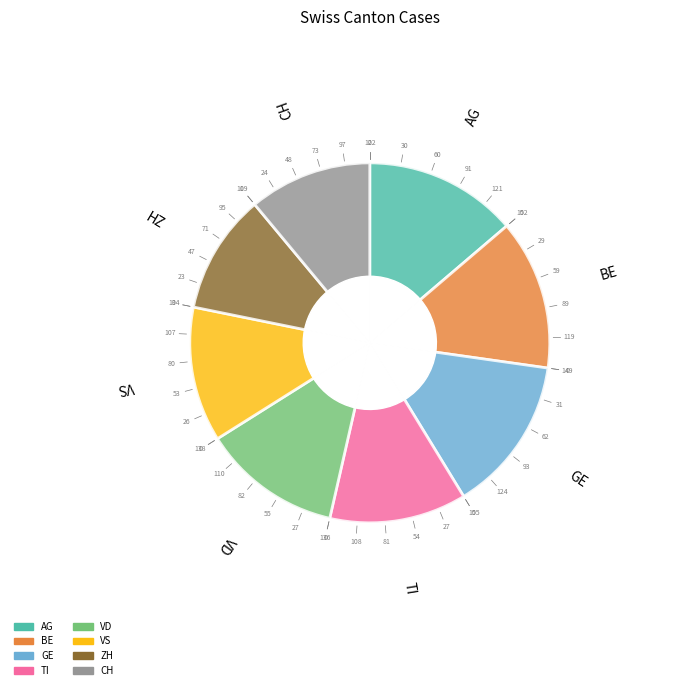

To the nearest percent, what percentage of the pie is CH?

11%